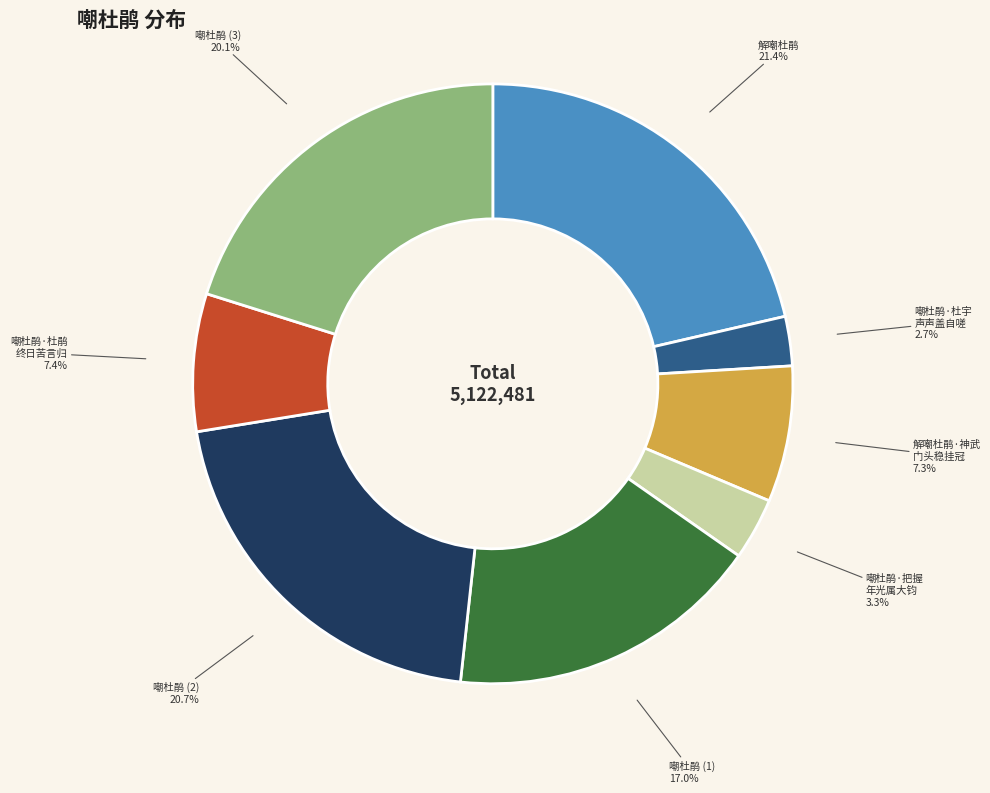

What percentage is NOT represented by 解嘲杜鹃·神武 门头稳挂冠?

92.7%